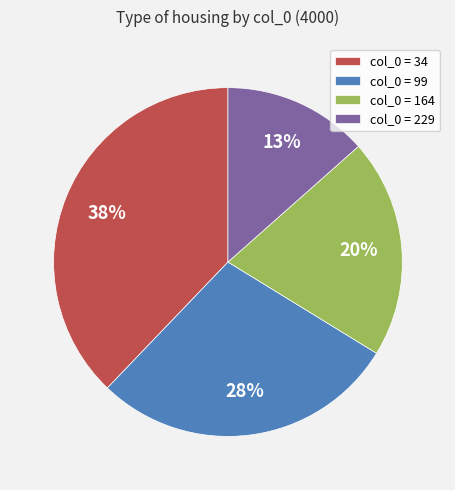

Does any single category account for the majority?

No